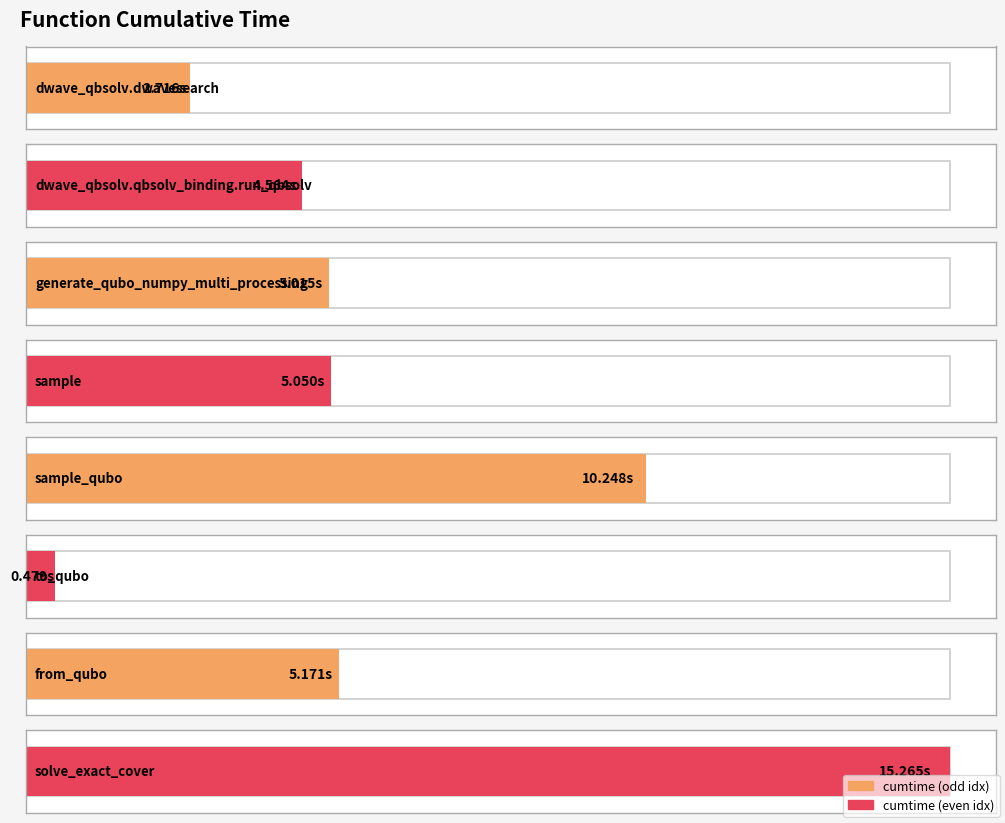

Where is the data nearest to the value 7?

from_qubo